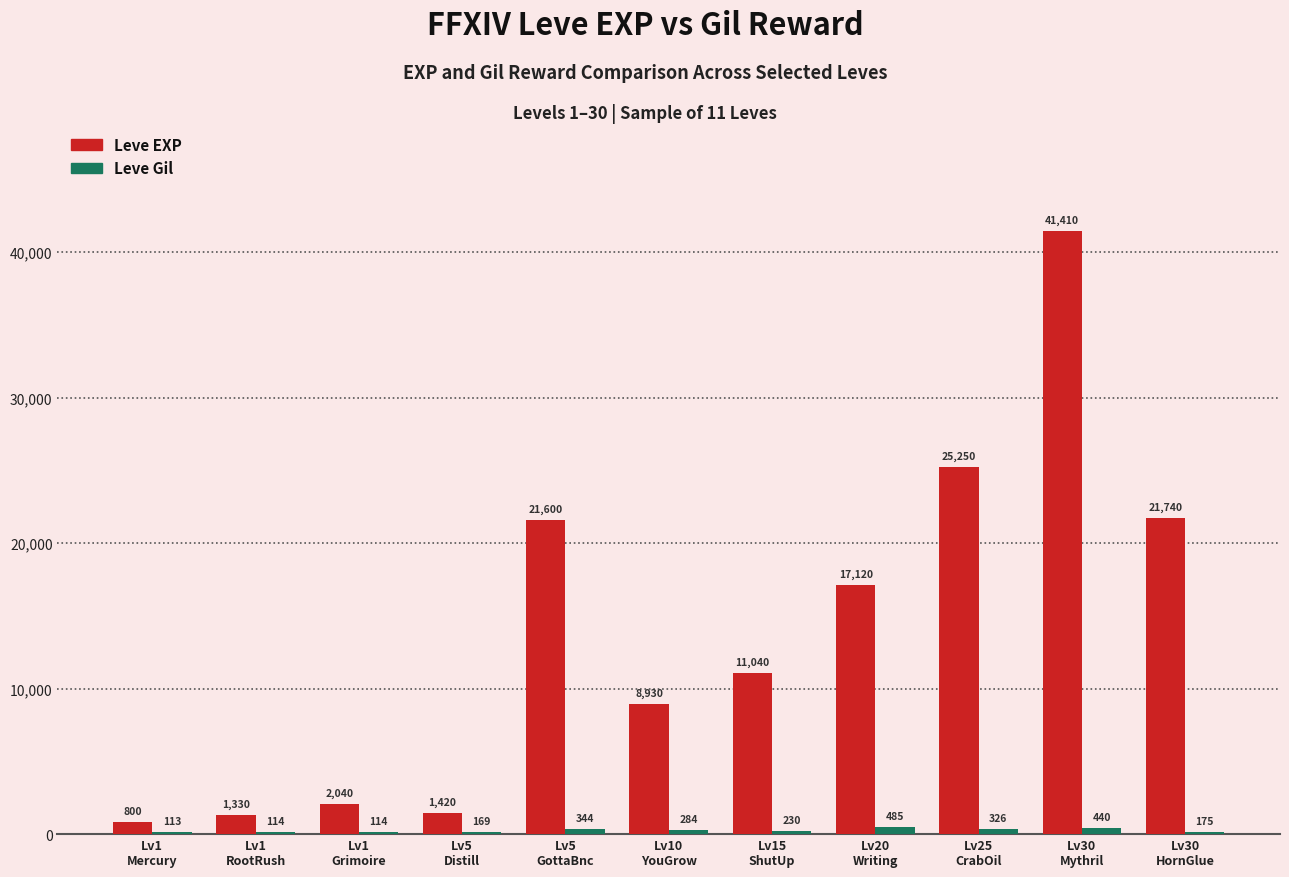

What is the sum of all Leve EXP values?

152680